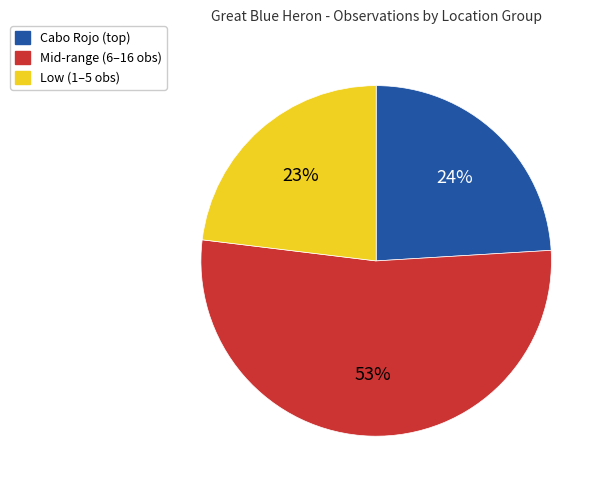

Combined, do Mid-range (6–16 obs) and Low (1–5 obs) account for over 50%?

Yes